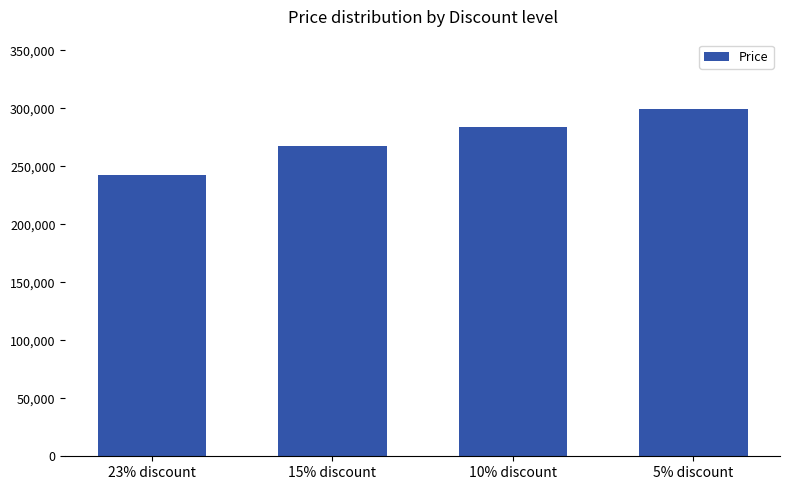

What is the value of the 3rd bar from the left?

283400